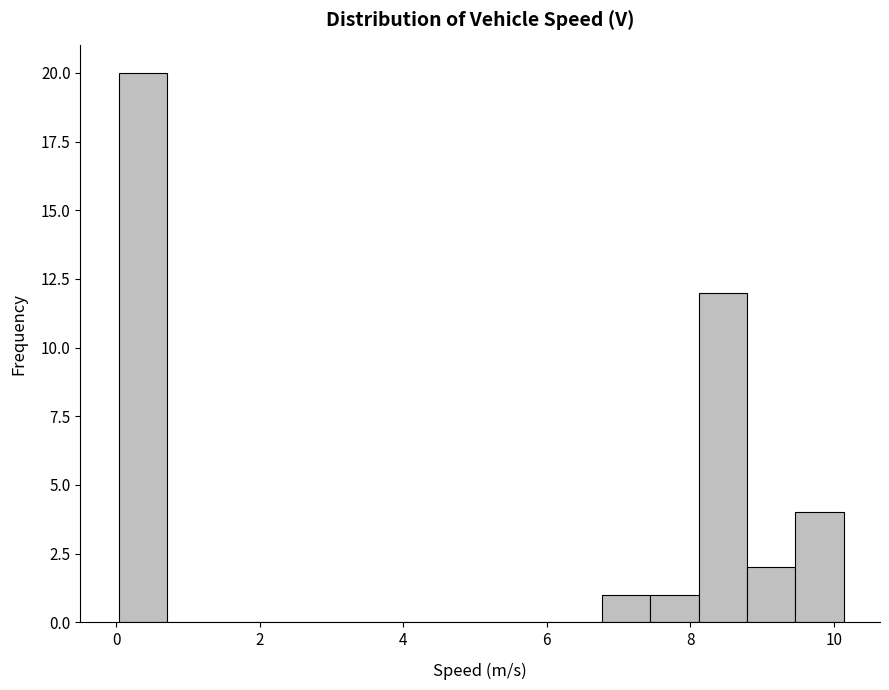

Read against the x-axis, roughly where is the centre of the tallest bar?

0.4